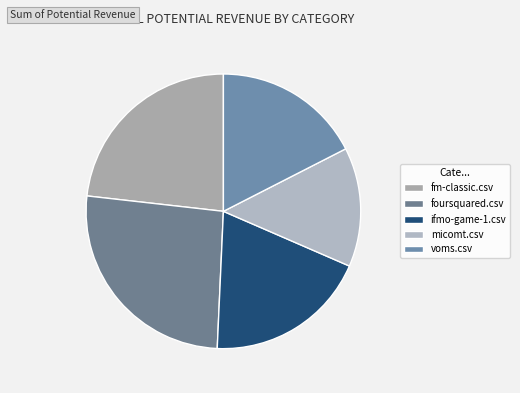

Count the number of slices in the pie.

5